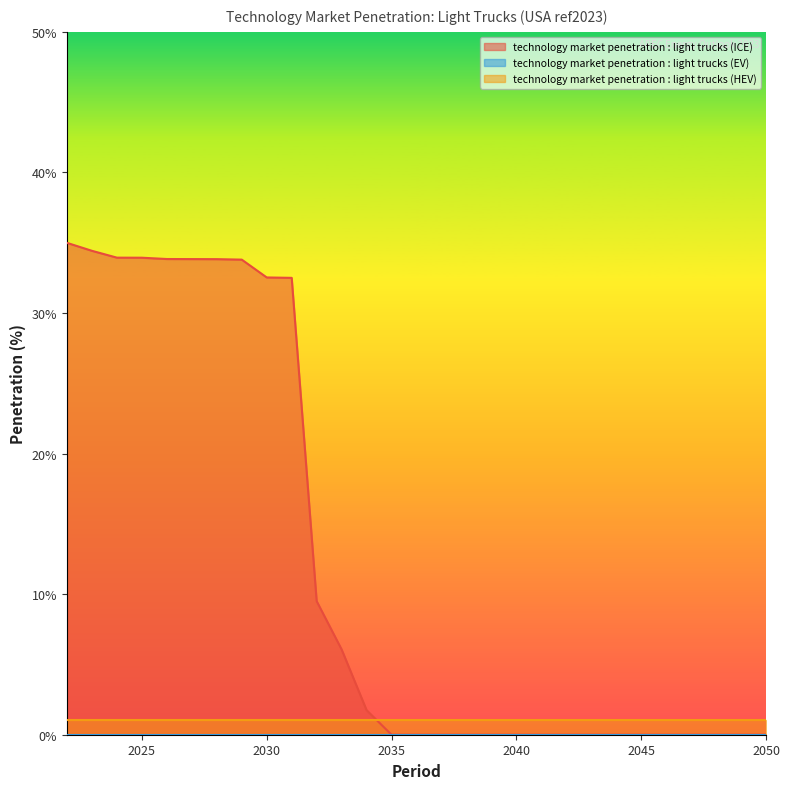

The value of technology market penetration : light trucks (ICE) at 2029 is 53.1. True or false?

False